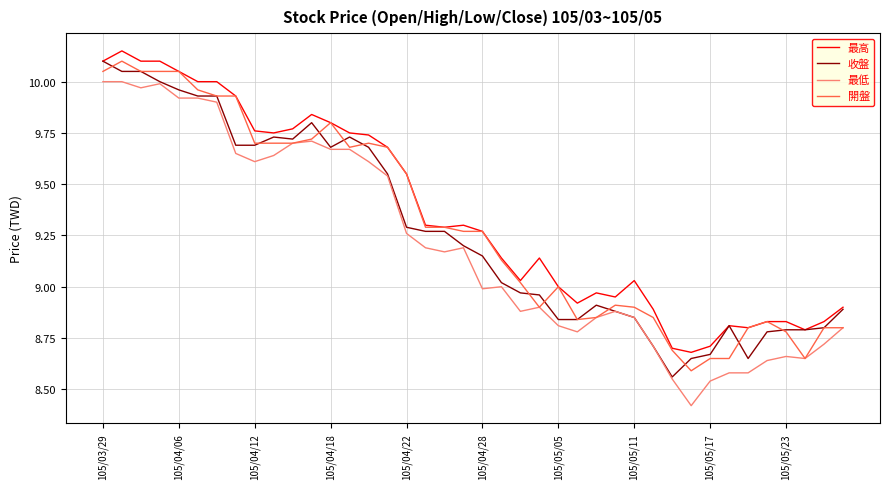

True or false: 最高 and 最低 intersect in this chart.

False